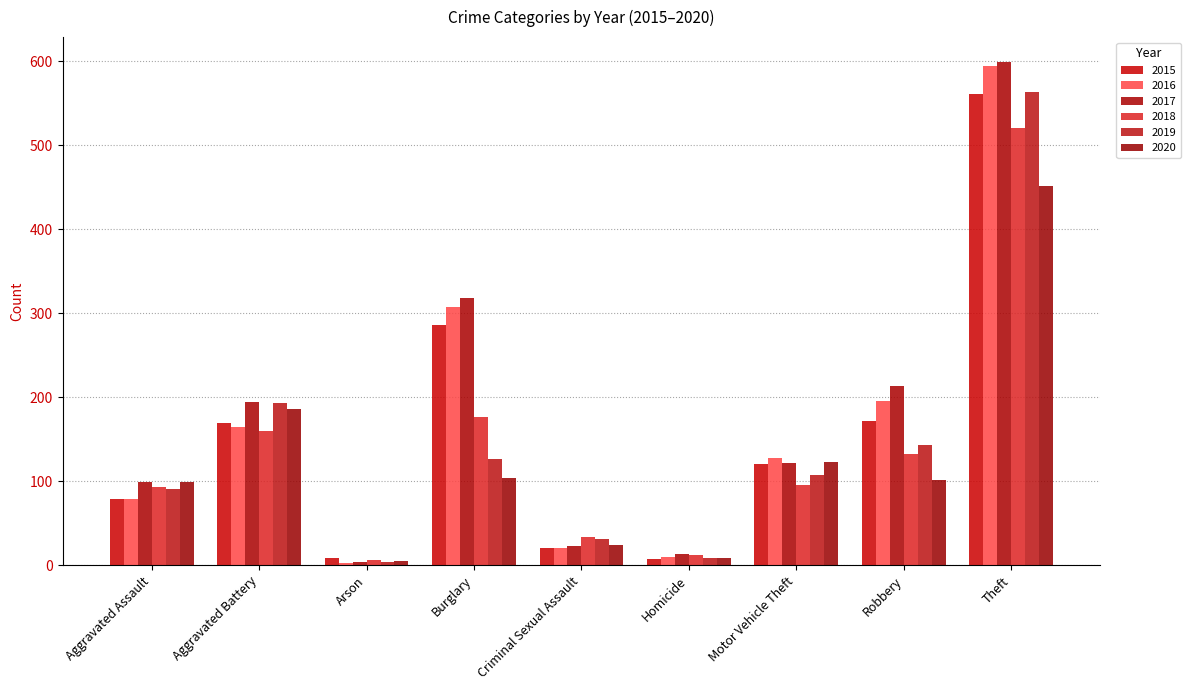

What is the lowest value of the 2019 series?

4